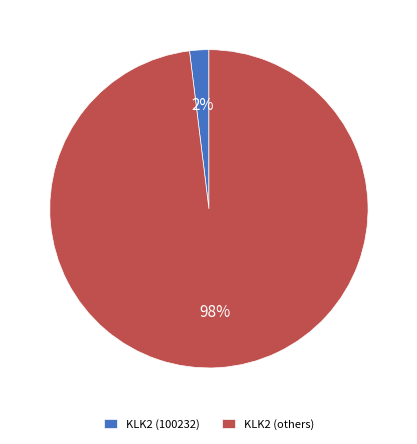

The KLK2 (others) slice represents 98% of the pie. True or false?

True